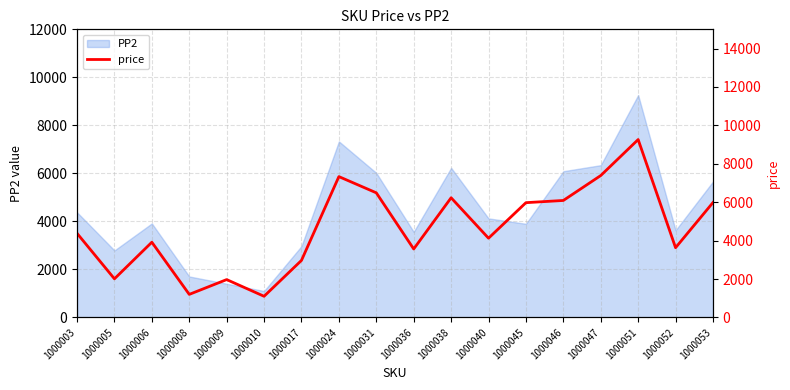

At which category does the data reach its first local valley?

1000005